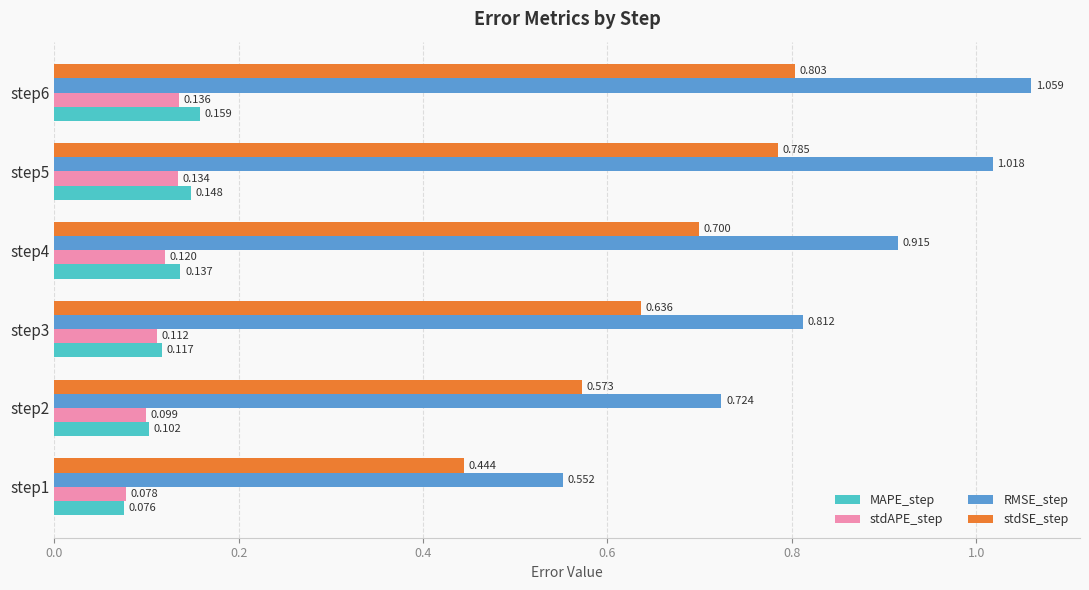

What are all the series names shown in the legend?

MAPE_step, stdAPE_step, RMSE_step, stdSE_step